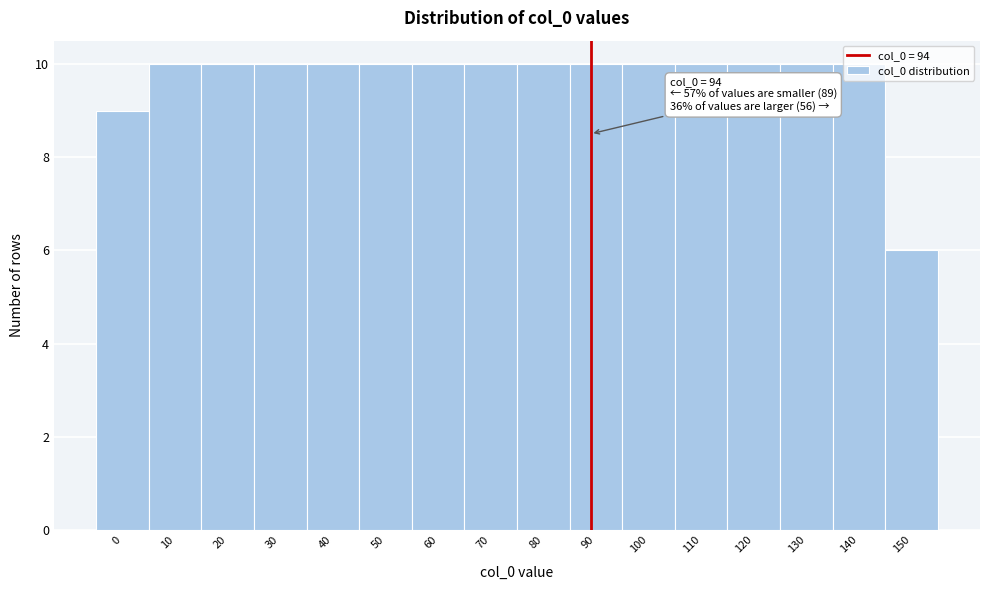

What is the sum of all values?

155